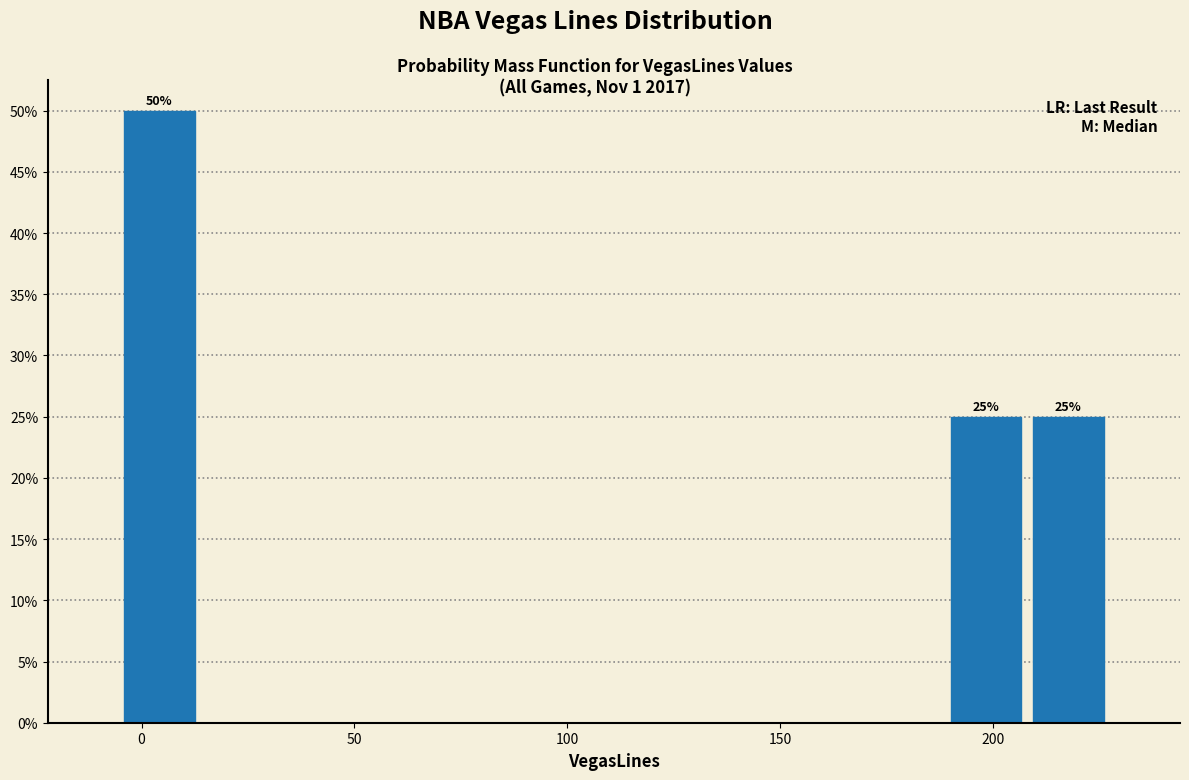

Around what value on the x-axis is the tallest bar? Give the approximate position of its centre, as read against the axis.

5